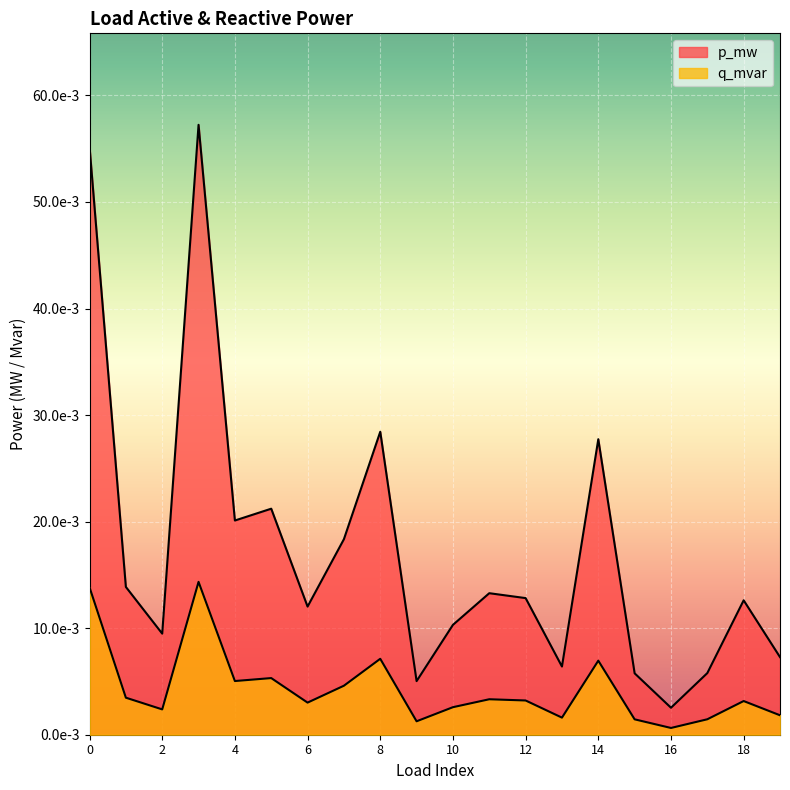

Does the chart display data point markers on the line(s)?

No